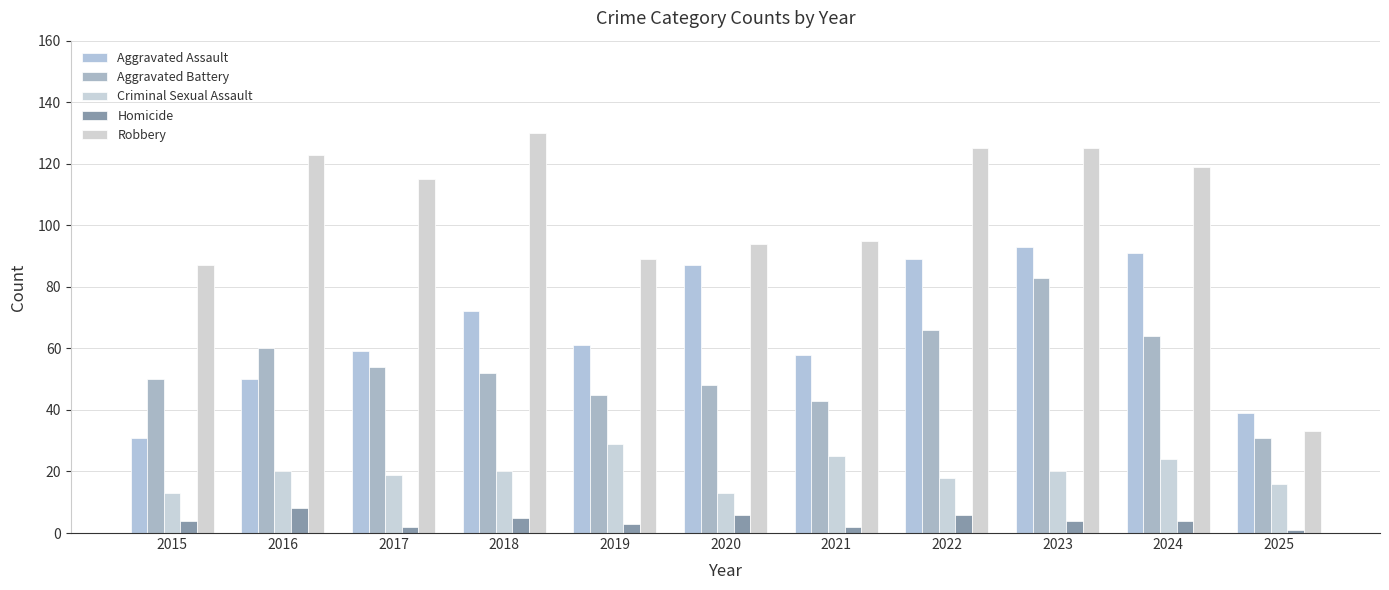

Read the Robbery value at 2017, to the nearest 5.

115